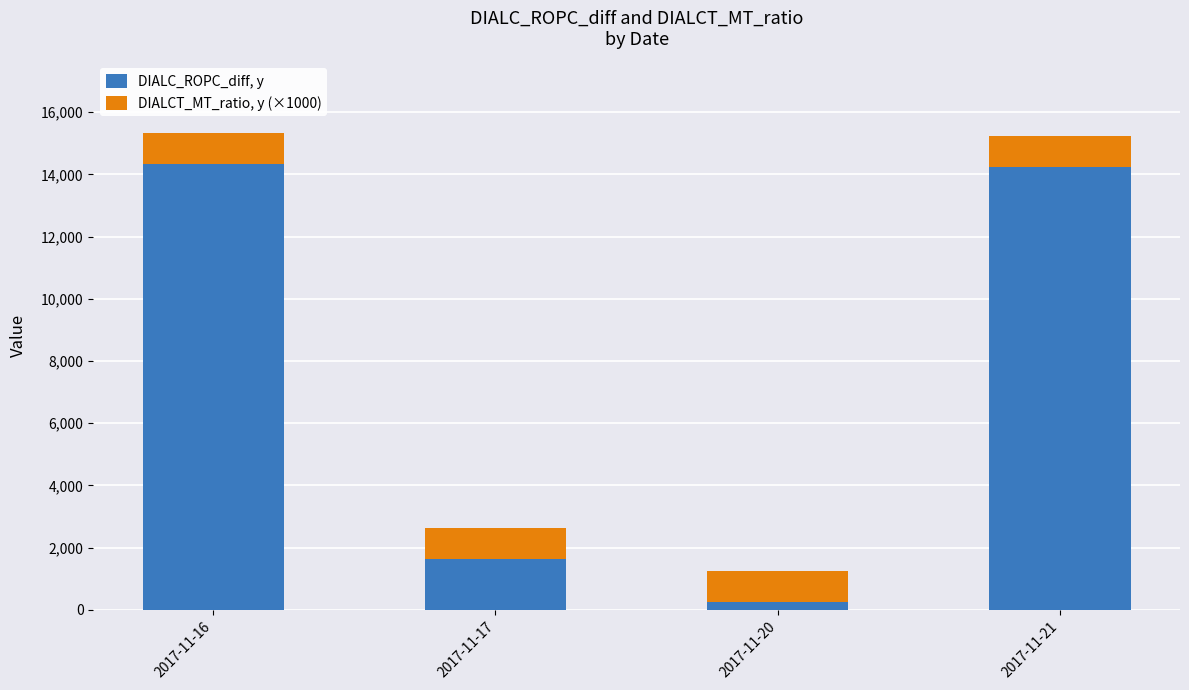

What is the sum of all DIALC_ROPC_diff, y values?

30454.4